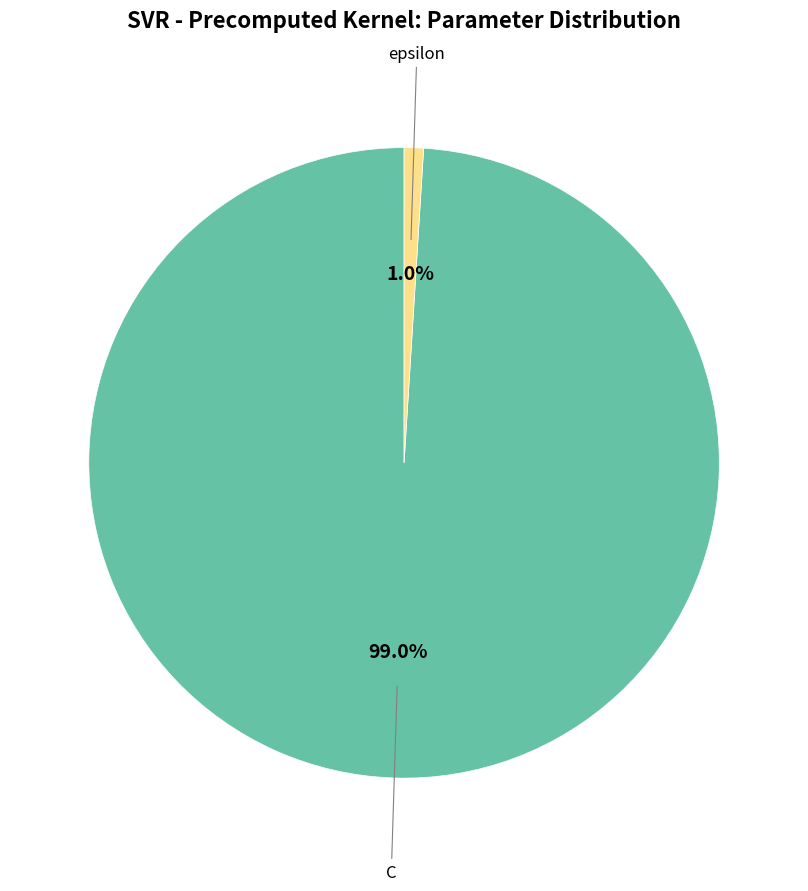

Is there a majority slice in this chart?

Yes